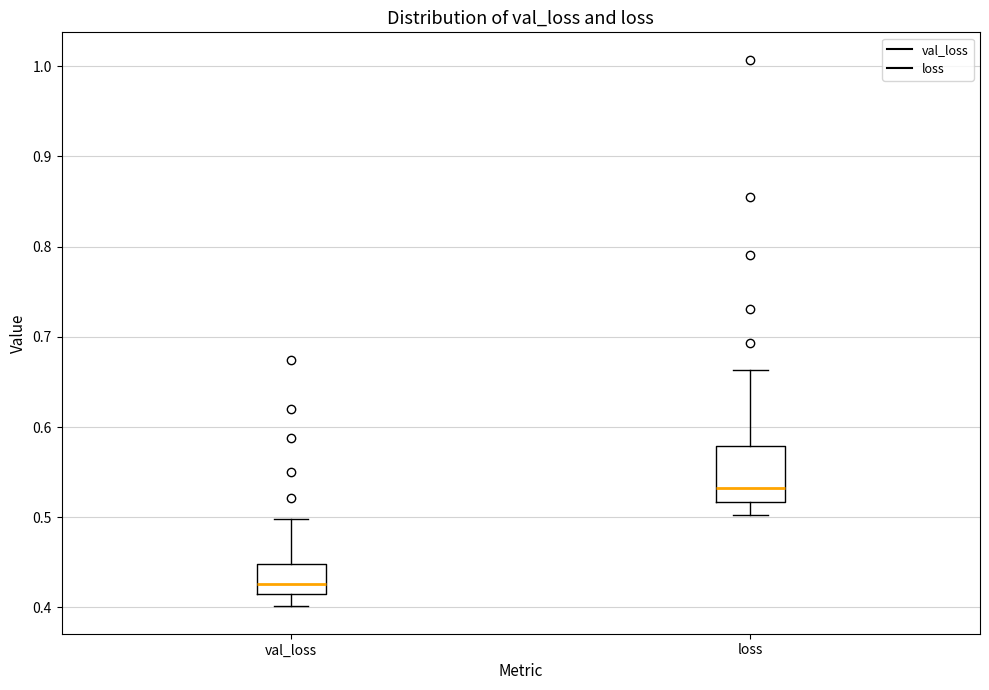

Reading left to right, read every box against the y-axis: the position of its median line, the range the box covers, and the ends of its whiskers. The values are not printed on the chart, so give them approximately, as read against the axis.

val_loss: median 0.43, box 0.42 to 0.45, whiskers 0.40 to 0.50
loss: median 0.53, box 0.52 to 0.58, whiskers 0.50 to 0.66